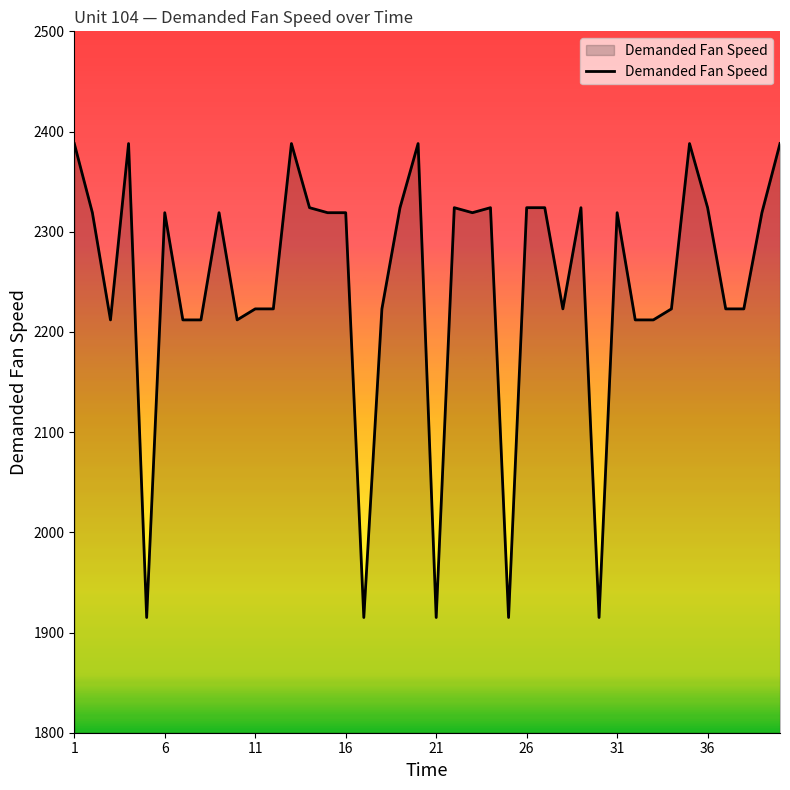

What is the smallest value displayed?

1915